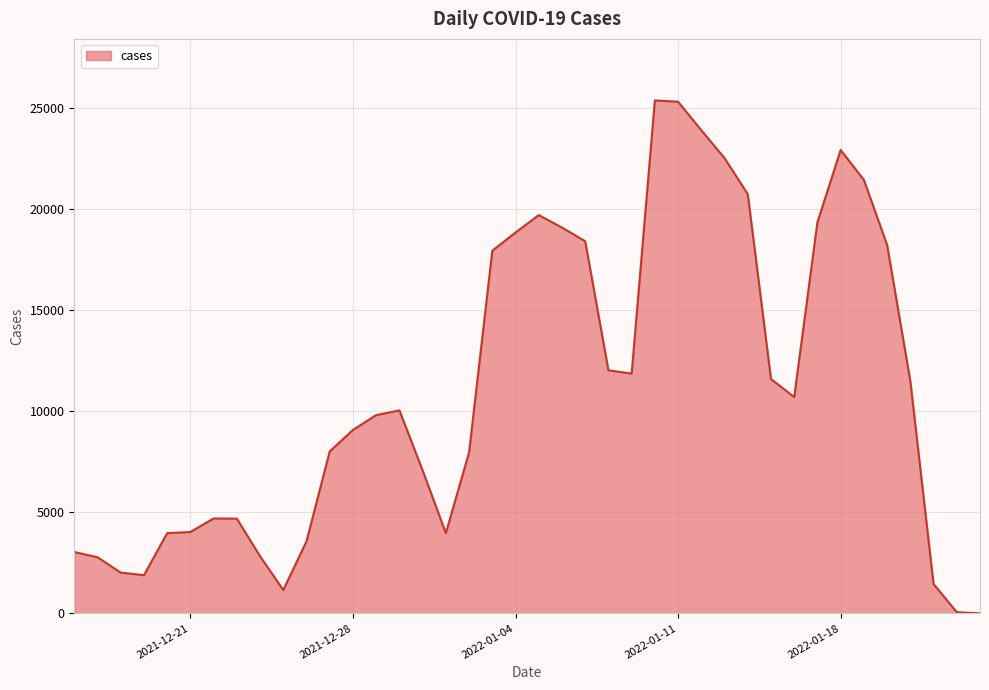

What is the sum of all values?

443849